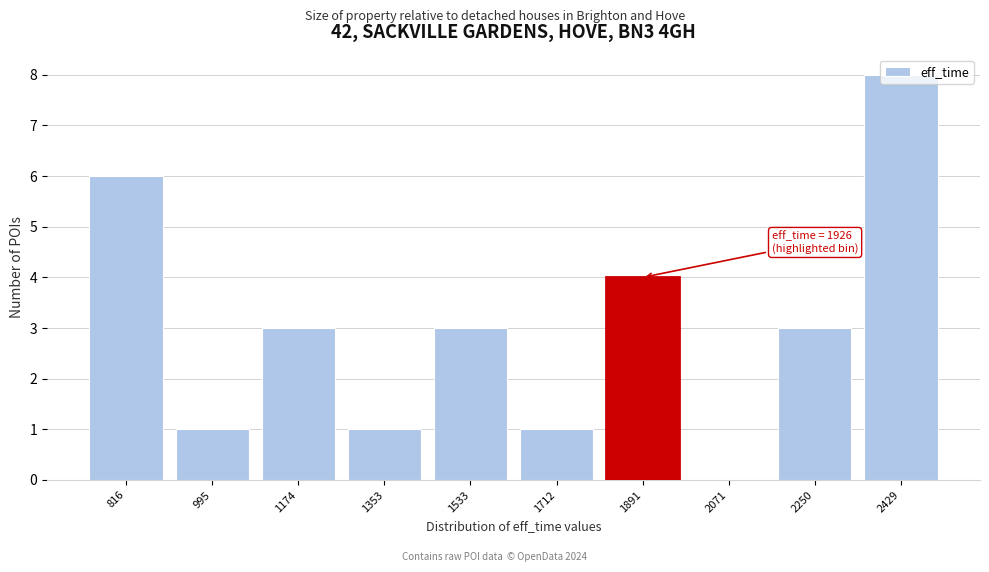

The chart shows a value of 2 at 1353. True or false?

False